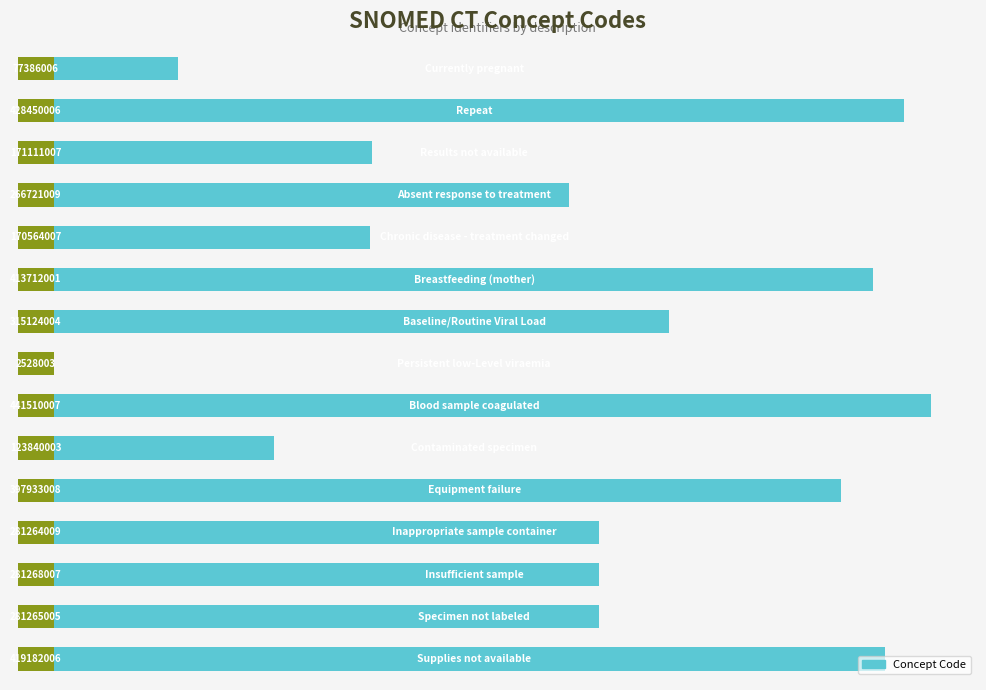

True or false: the data shows 103820555 at 0.

False